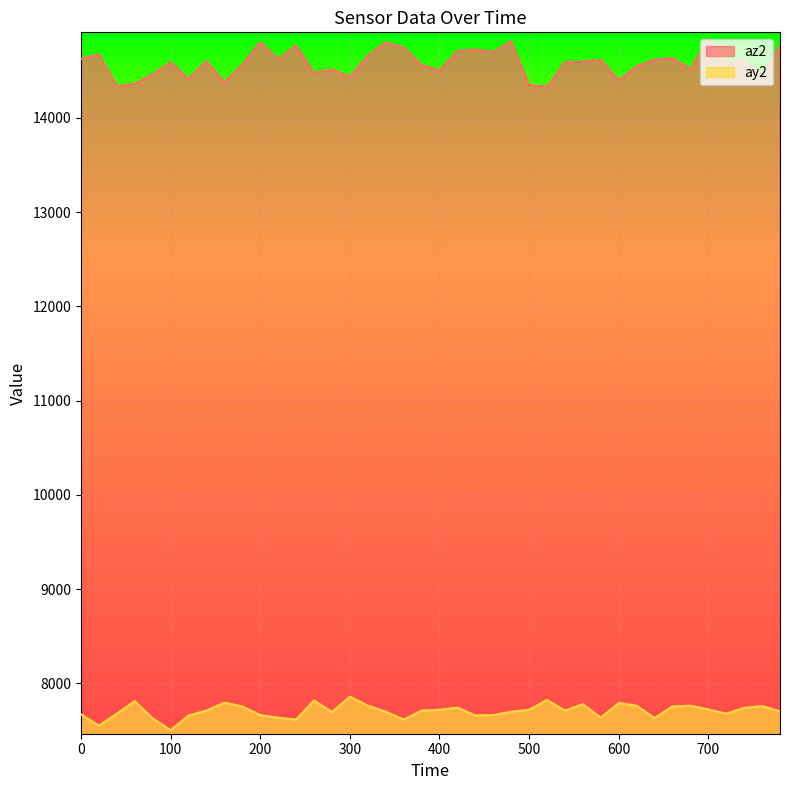

Which series has the largest range (max minus min)?

az2